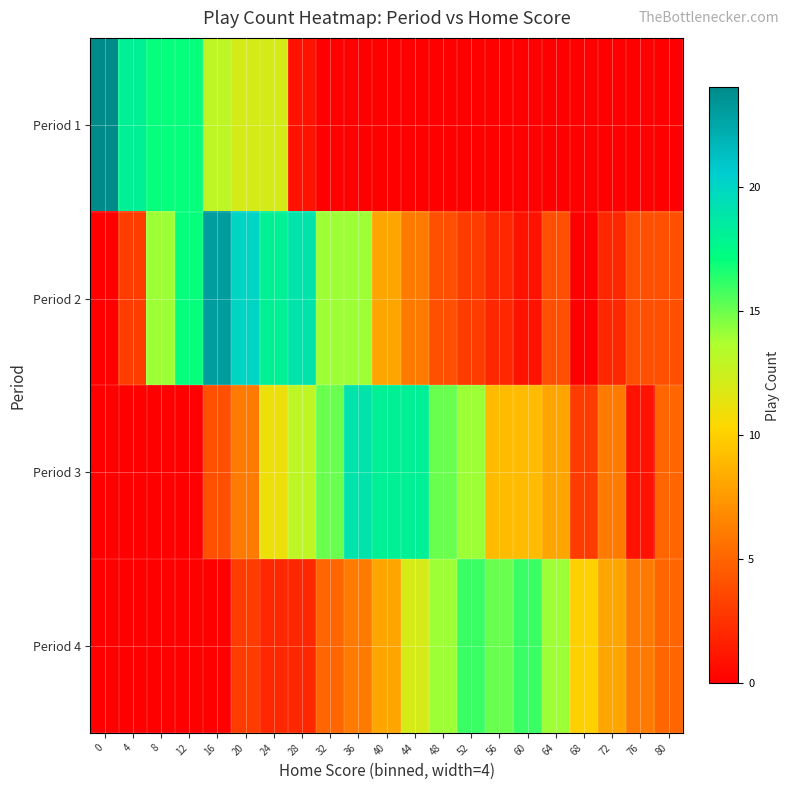

List the series in order of their peak value, lowest first.

Period 4, Period 3, Period 2, Period 1